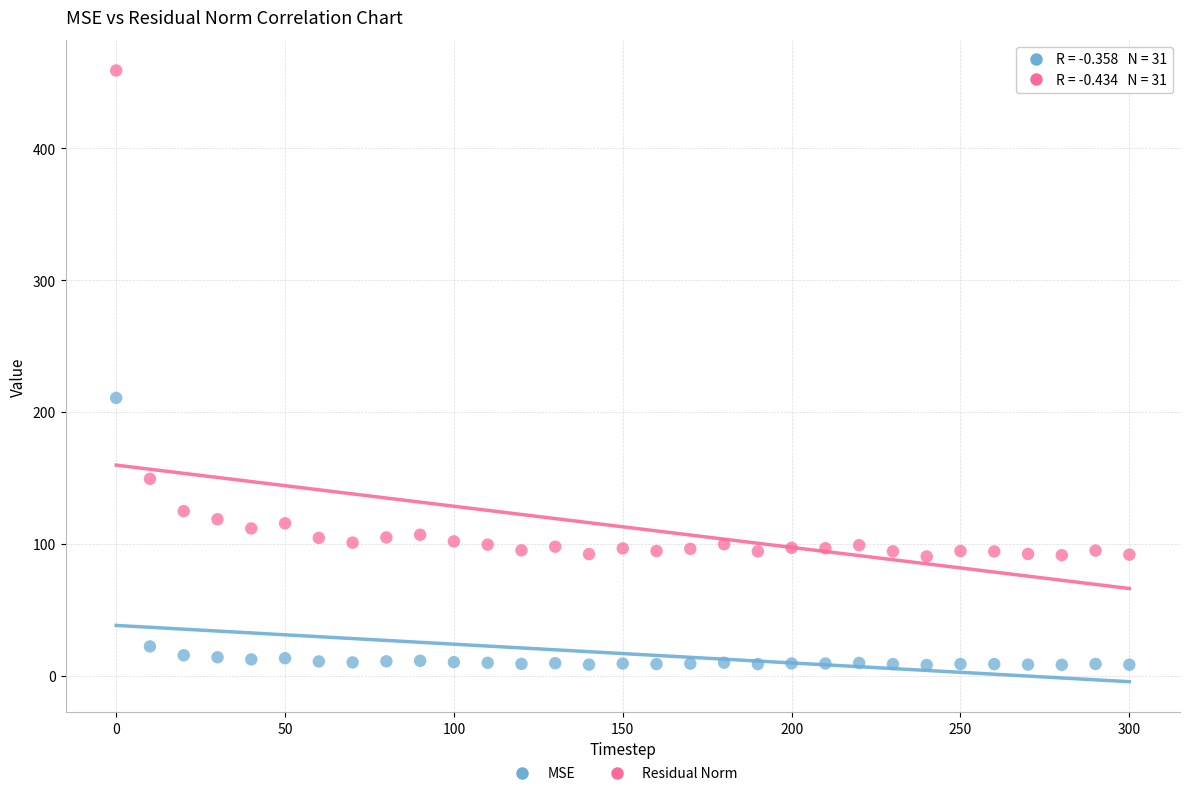

Which series reaches the maximum Y coordinate?

Residual Norm